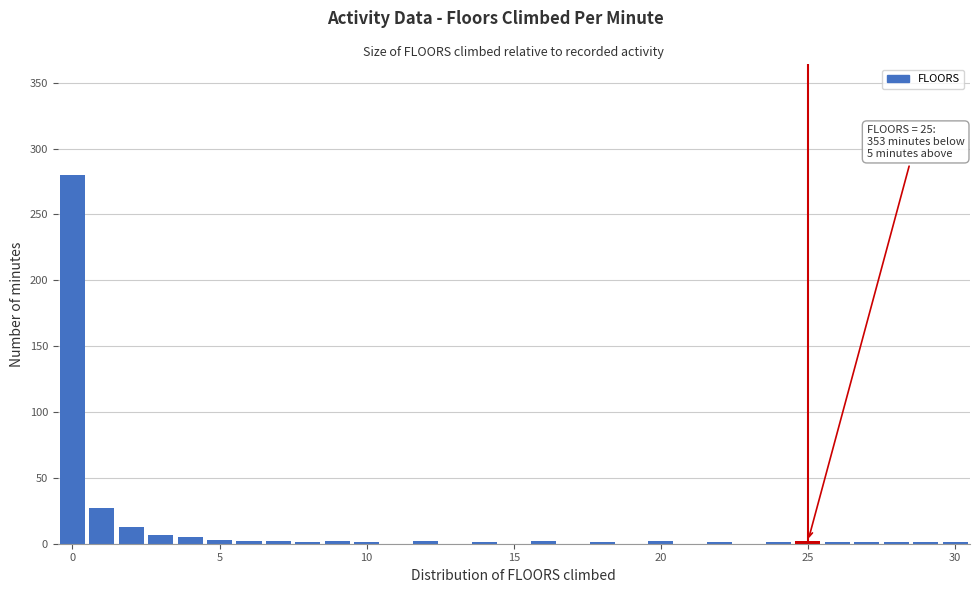

Read against the x-axis, roughly where is the centre of the tallest bar?

0.0